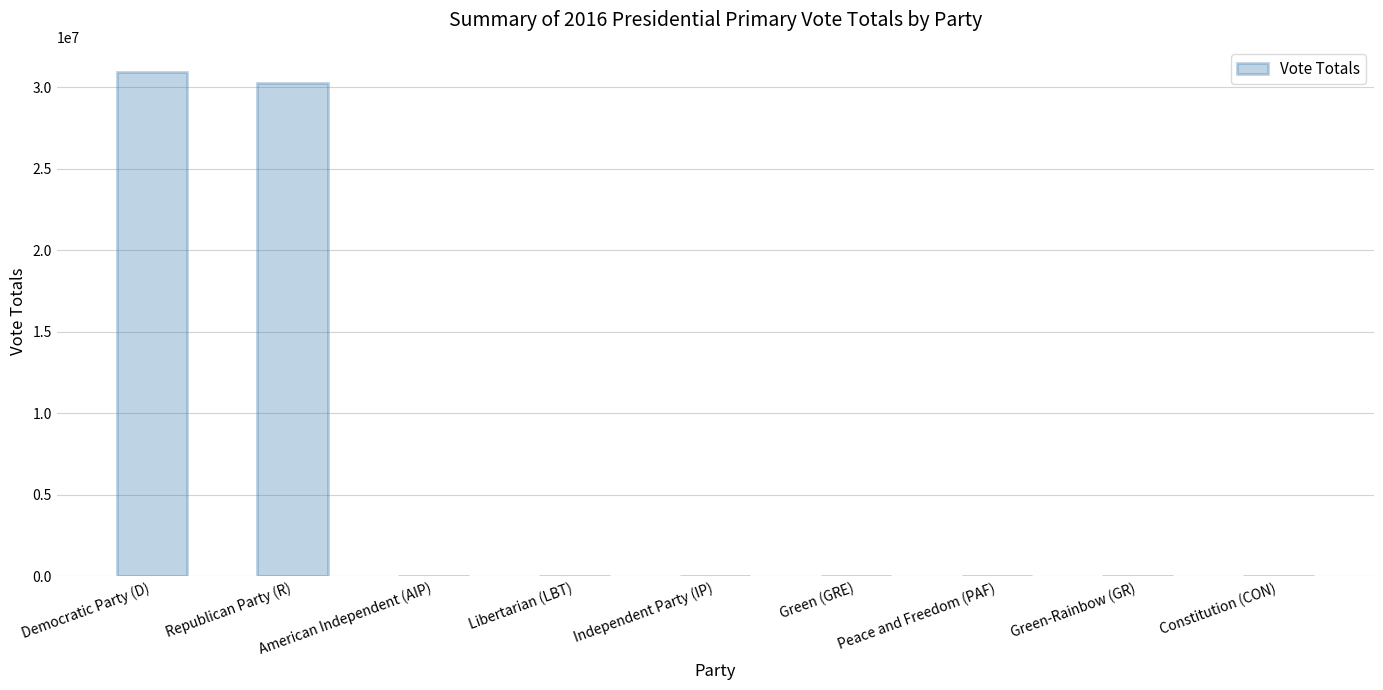

Is it true that the value at Democratic Party (D) is 14667501?

False